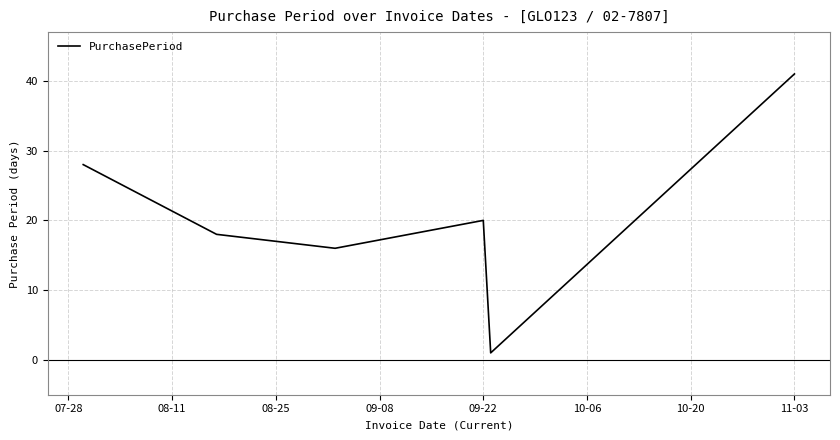

How many interior local valleys (lower than both neighbors) does the data have?

2